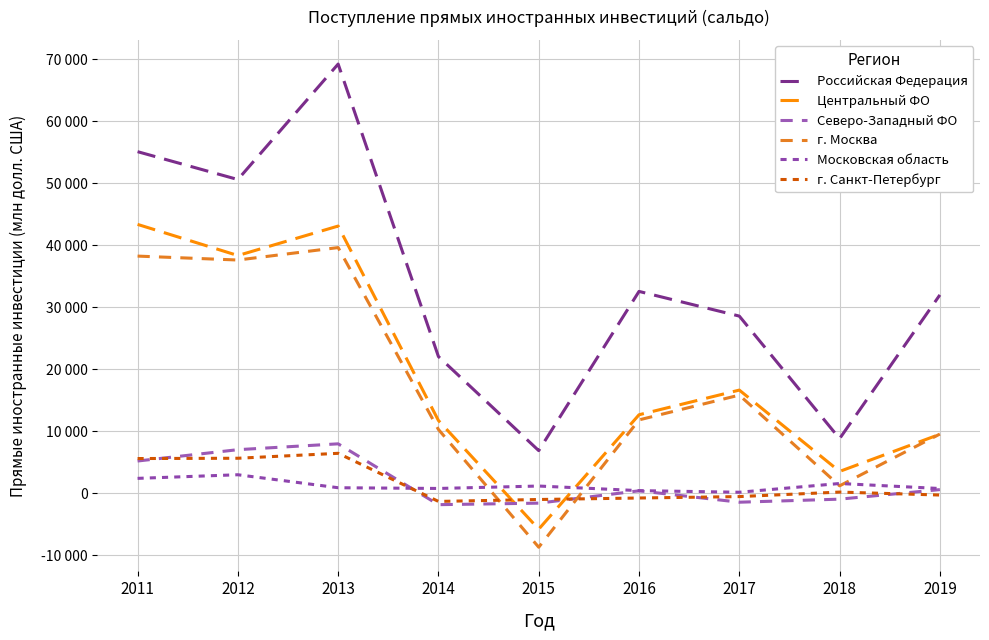

True or false: г. Москва has more than 0 interior local peaks.

True